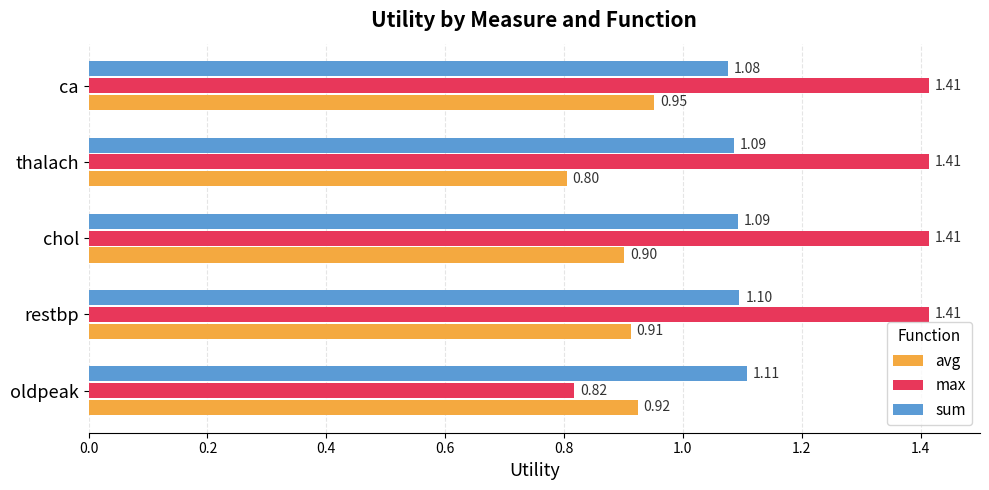

How many series are shown in this chart?

3